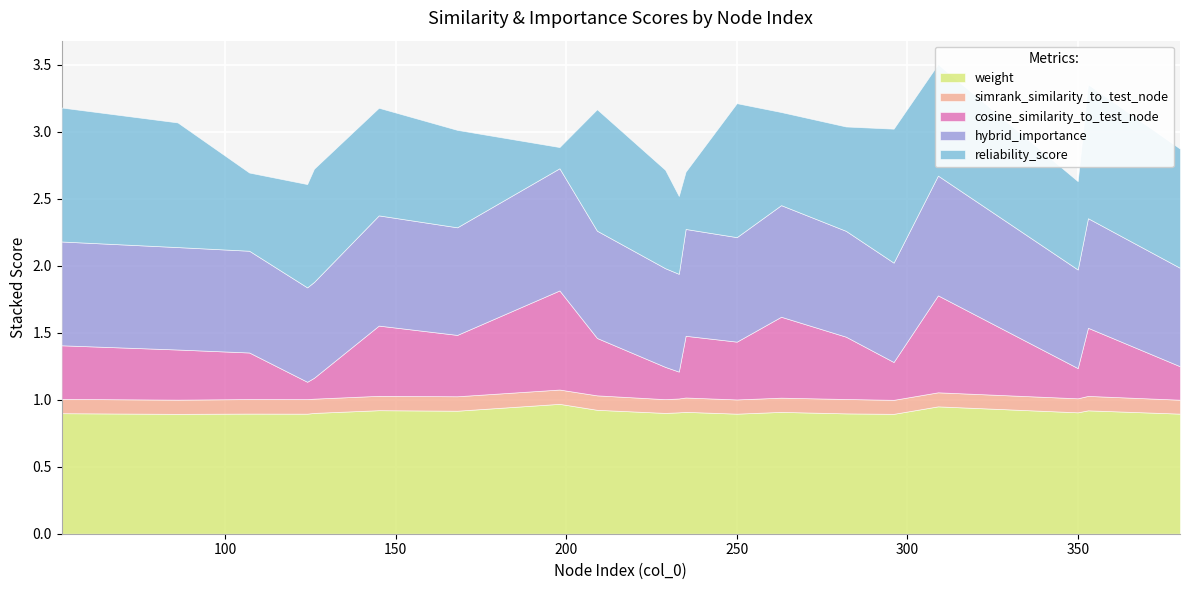

Count the hybrid_importance values in the range 0 to 1.

20